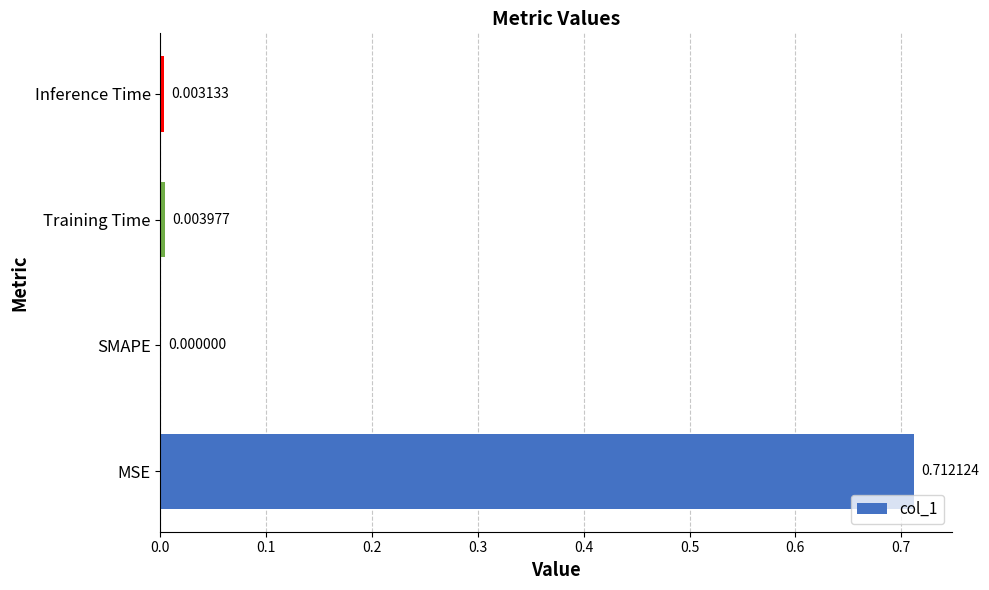

Are the bars grouped side by side (vs. stacked)?

No